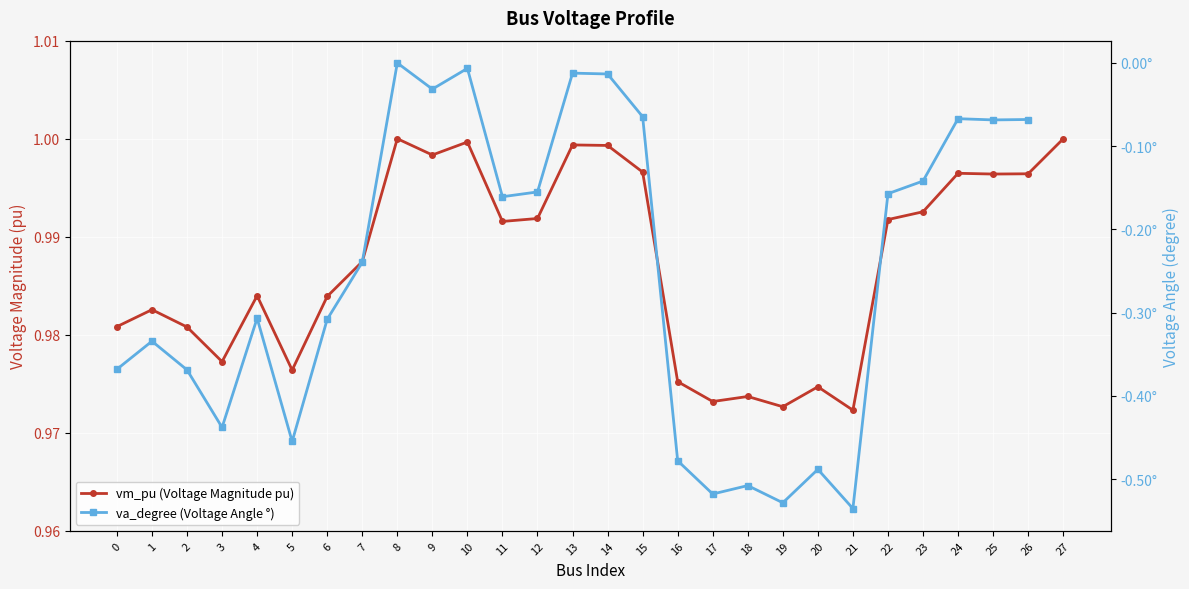

Does the chart display data point markers on the line(s)?

Yes